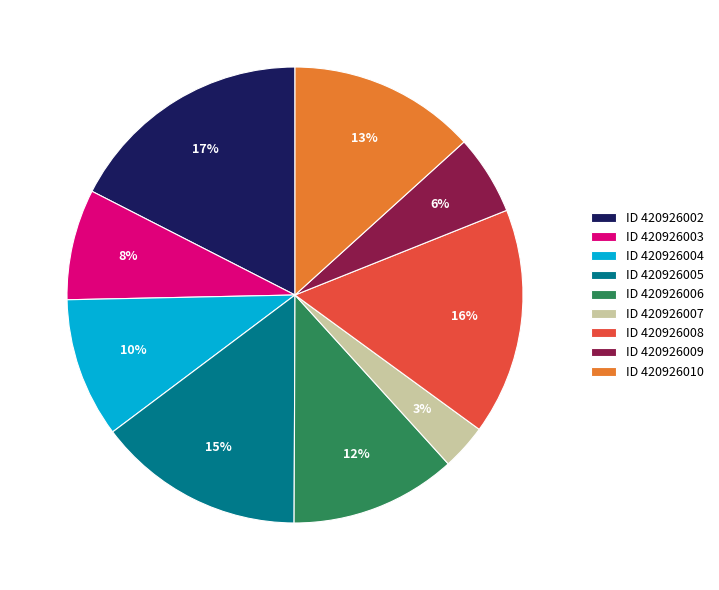

What percentage is the ID 420926010 slice, to the nearest percent?

13%